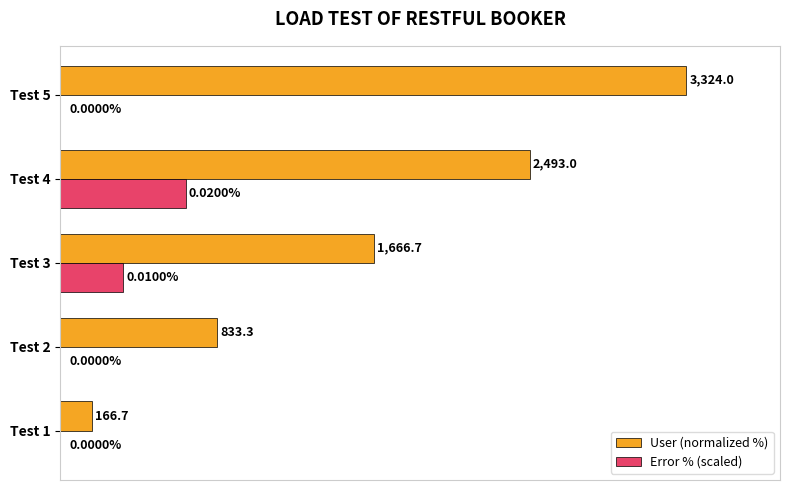

At which category is the sum across all series the highest?

Test 5